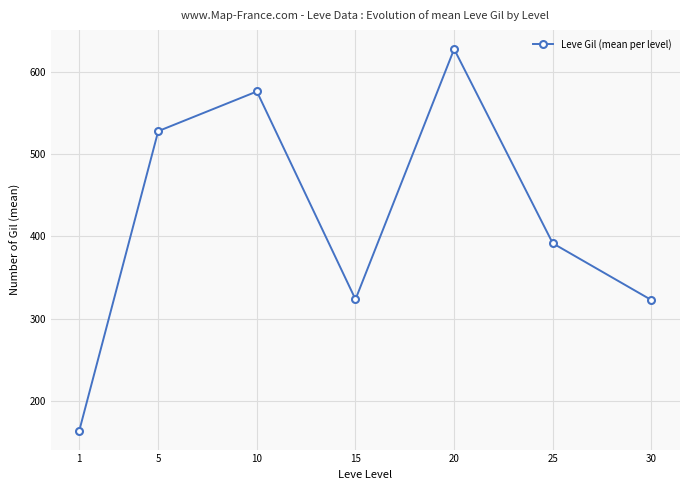

What is the change in value from 1 to 30?

+159.0